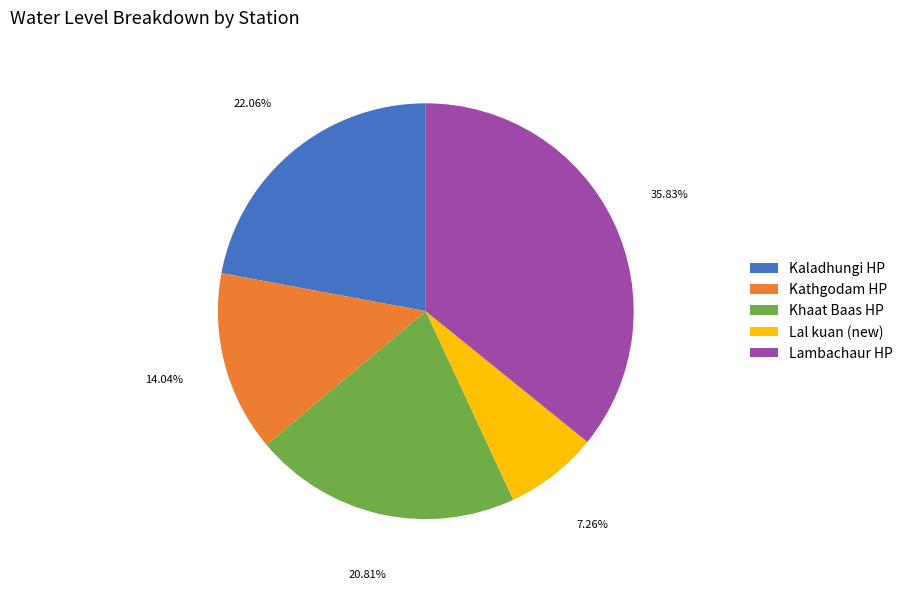

To the nearest percent, what is the average slice percentage?

20%